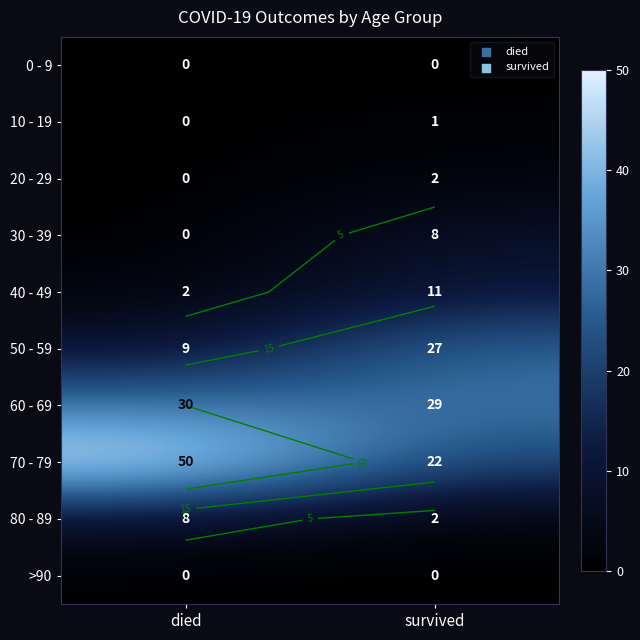

At how many categories does at least one series exceed 10?

2